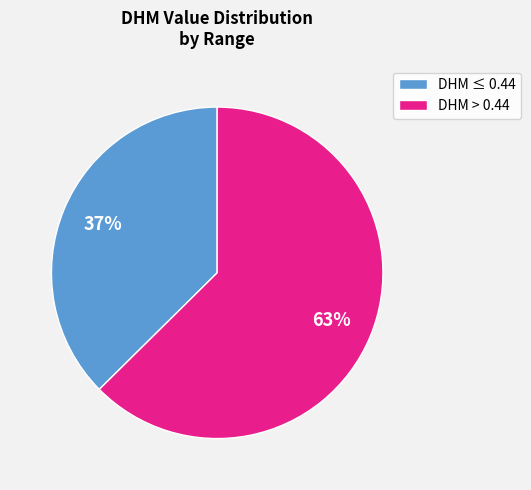

Which category accounts for the majority?

DHM > 0.44